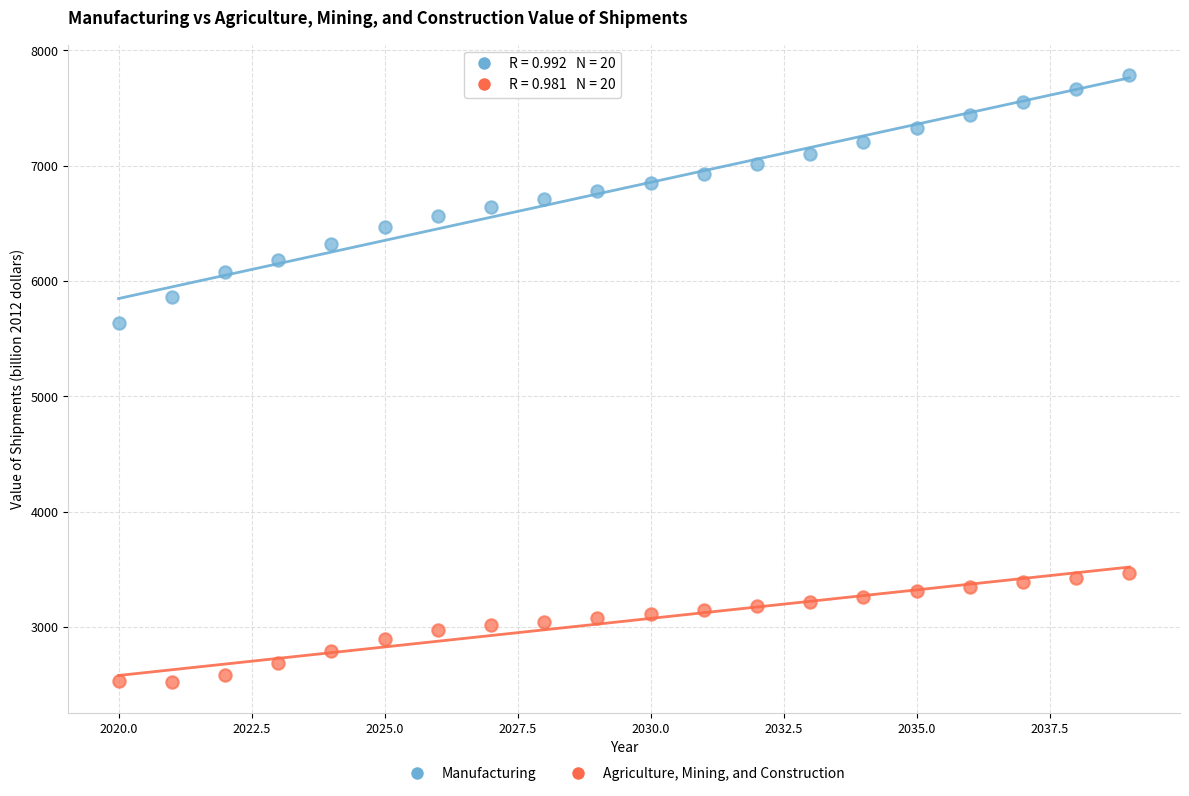

Across all data points, what is the range of X values (max minus min)?

19.0